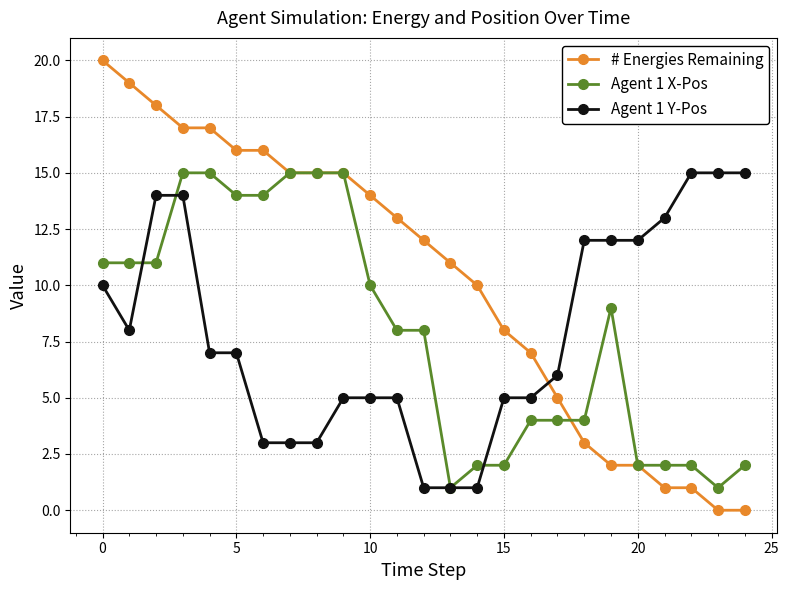

Is this an area chart (filled region under the line)?

No